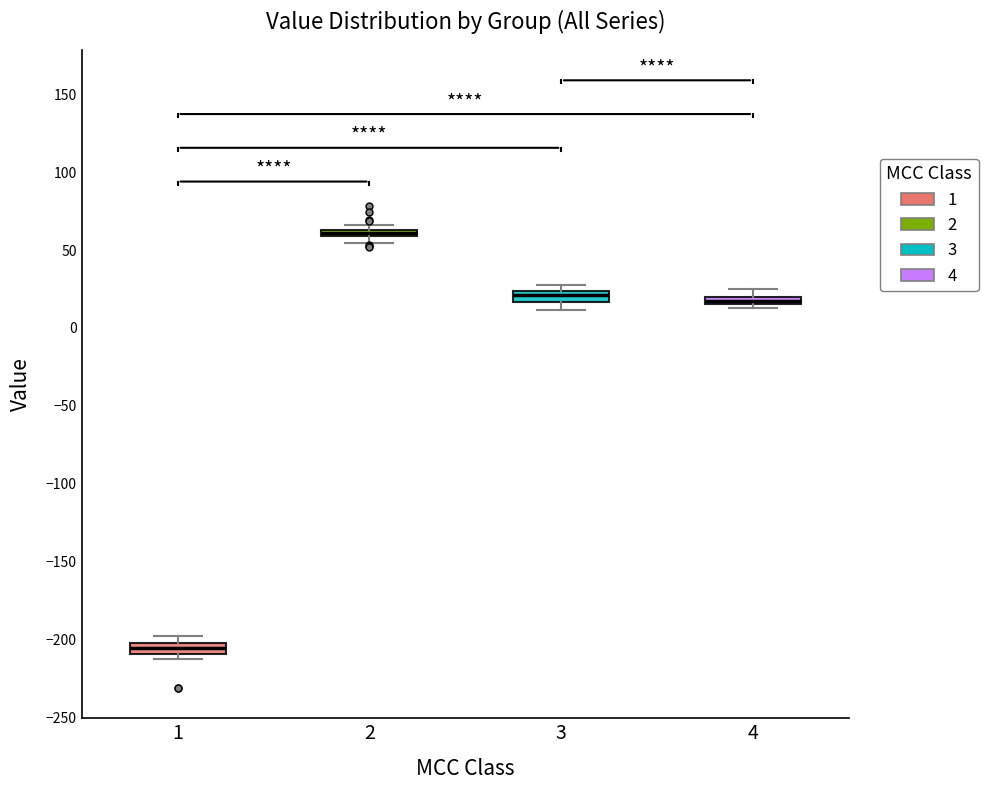

Where does the median line of the box at x = 3 sit on the y-axis? The values are not printed on the chart, so give them approximately, as read against the axis.

20